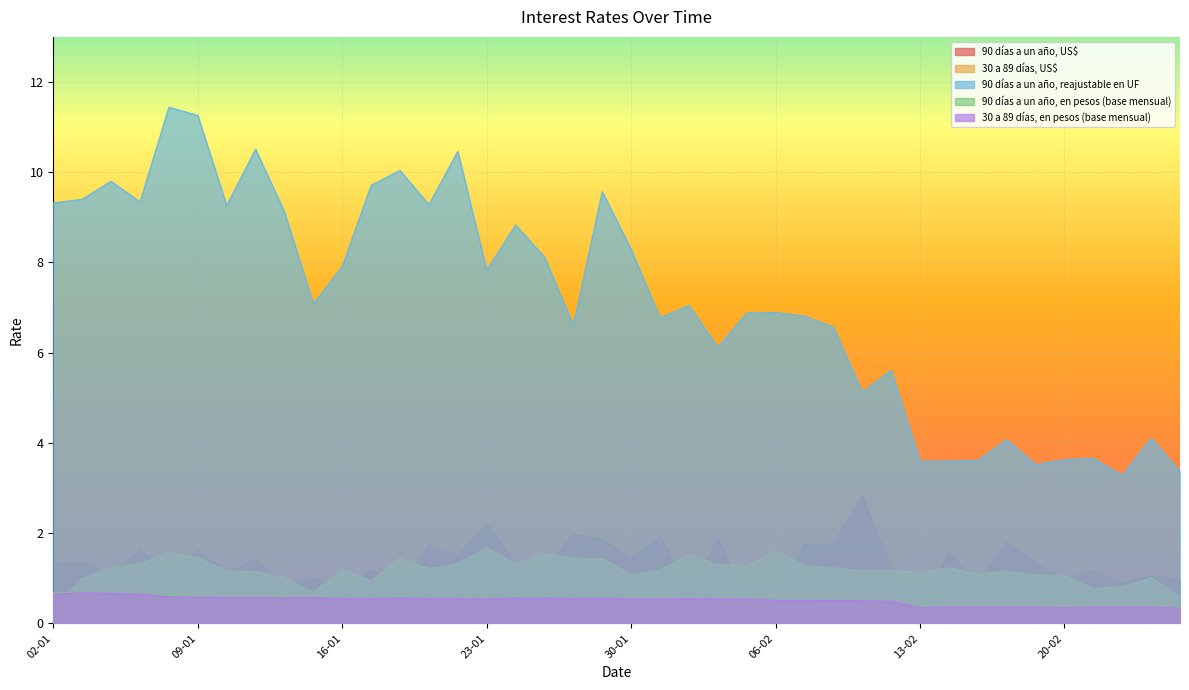

Is it true that 90 días a un año, reajustable en UF equals 1.6 at 09-02?

False